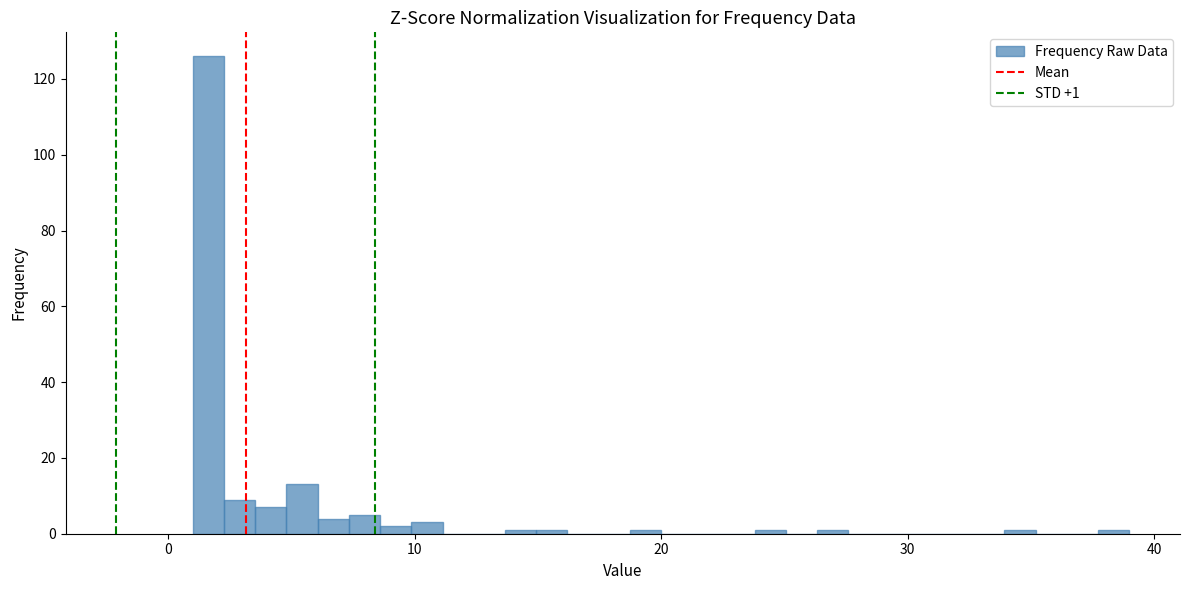

Around what value on the x-axis is the tallest bar? Give the approximate position of its centre, as read against the axis.

2